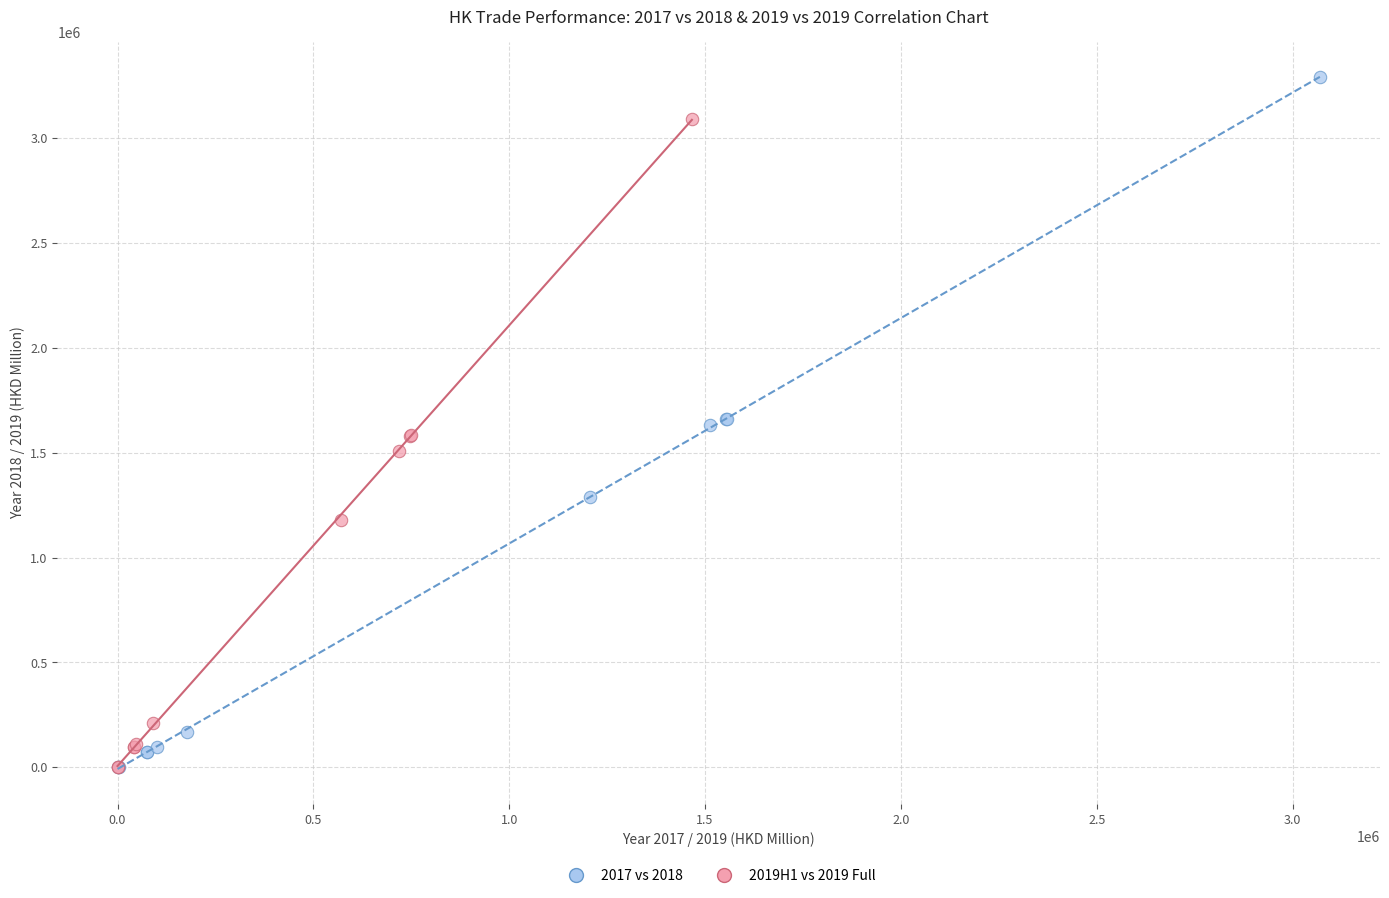

Which series has the widest spread of Y values?

2017 vs 2018